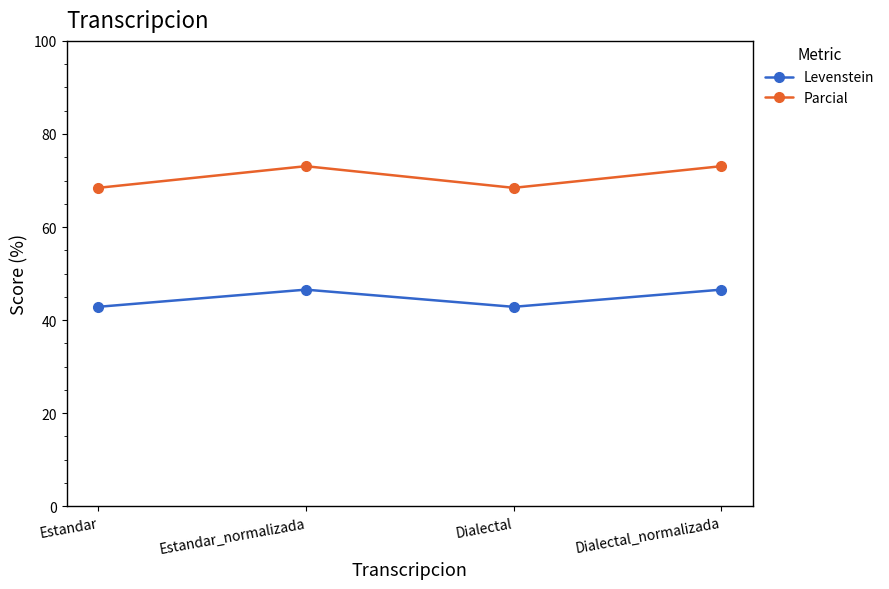

The value of Parcial at Dialectal is 98.9. True or false?

False